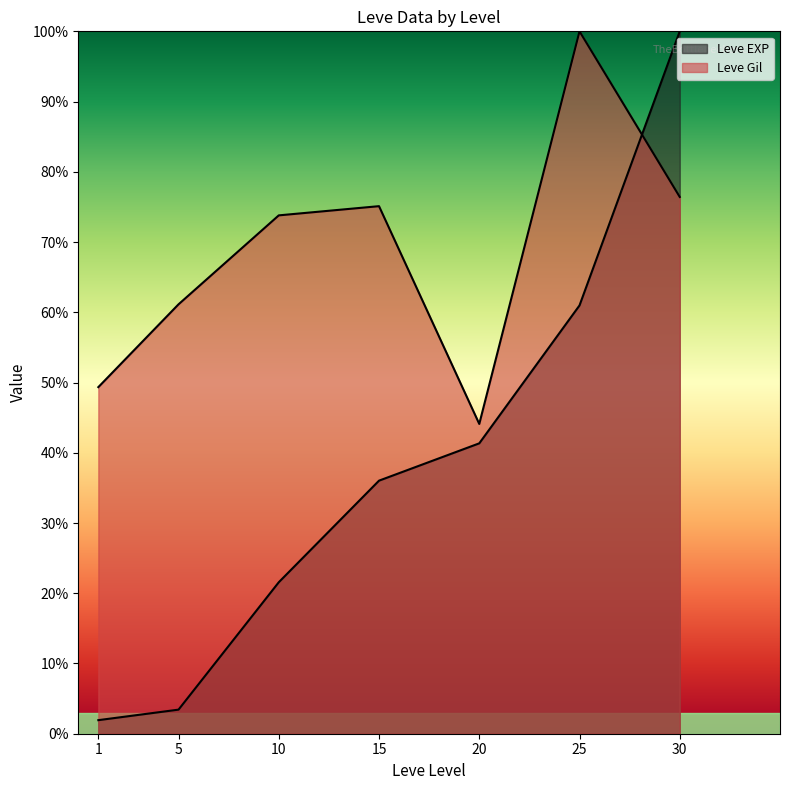

The Leve EXP series shows 1.9 at 1. True or false?

True